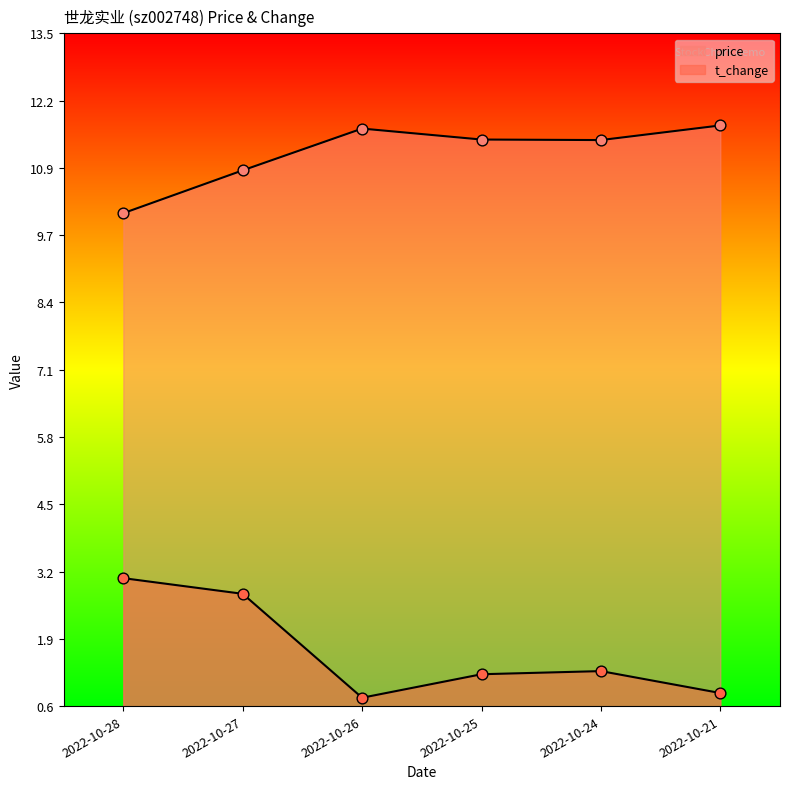

Is the value of t_change at 2022-10-27 greater than the value of price at 2022-10-21?

No